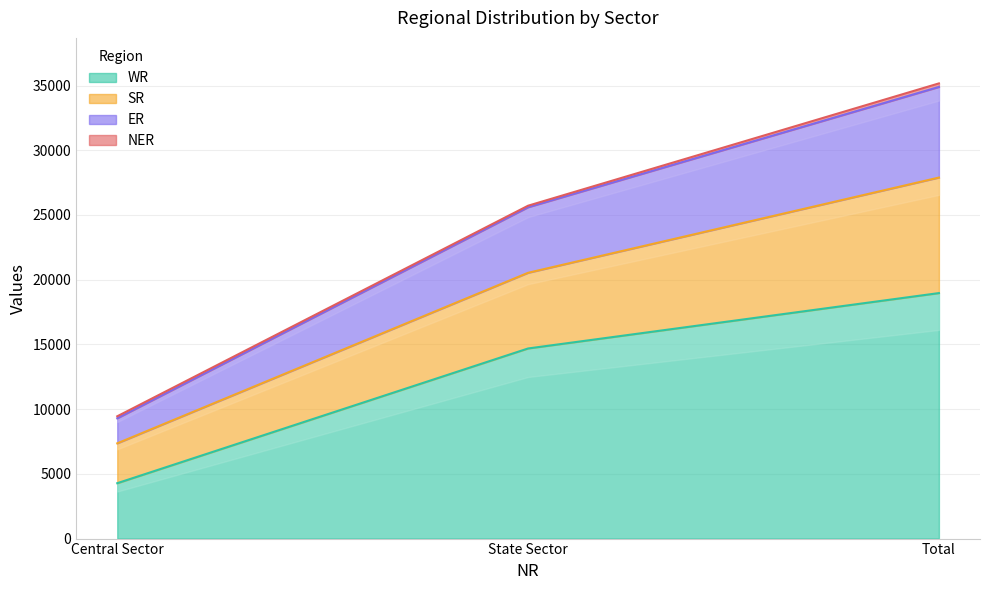

Rank the categories by WR value from lowest to highest.

Central Sector, State Sector, Total